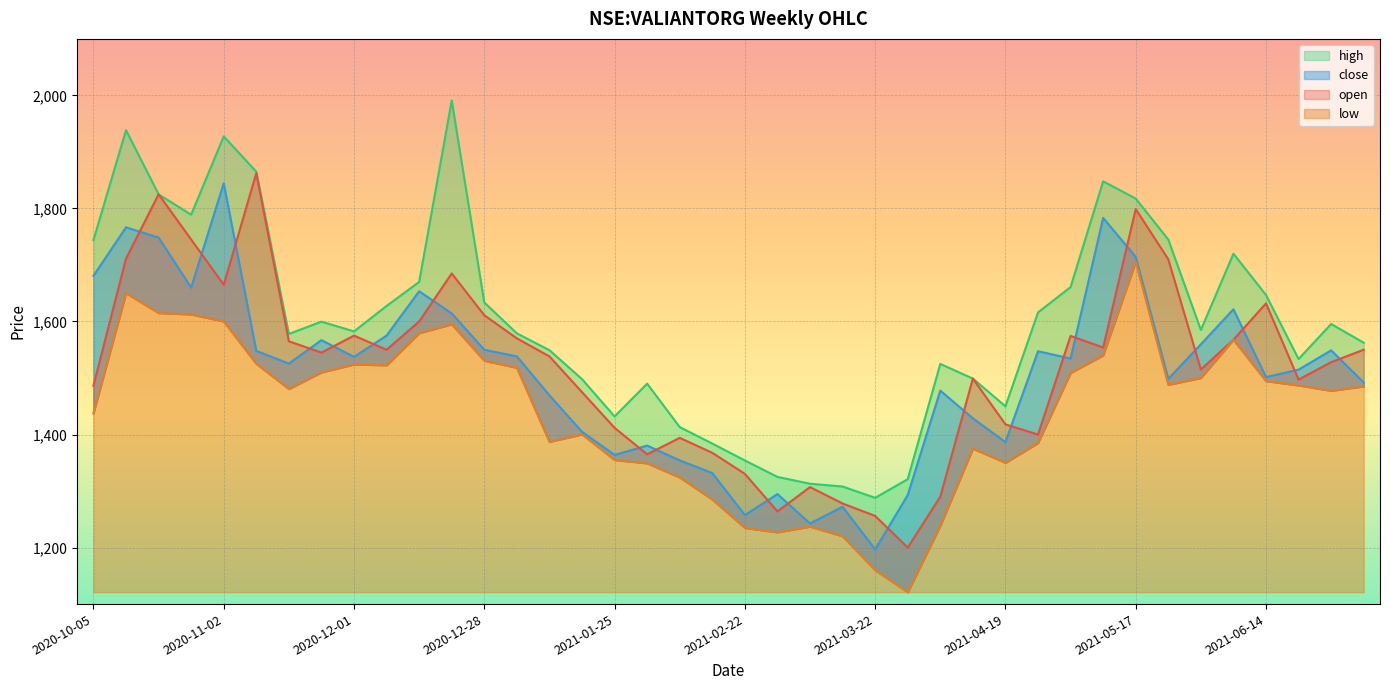

At how many categories does at least one series exceed 1863?

4